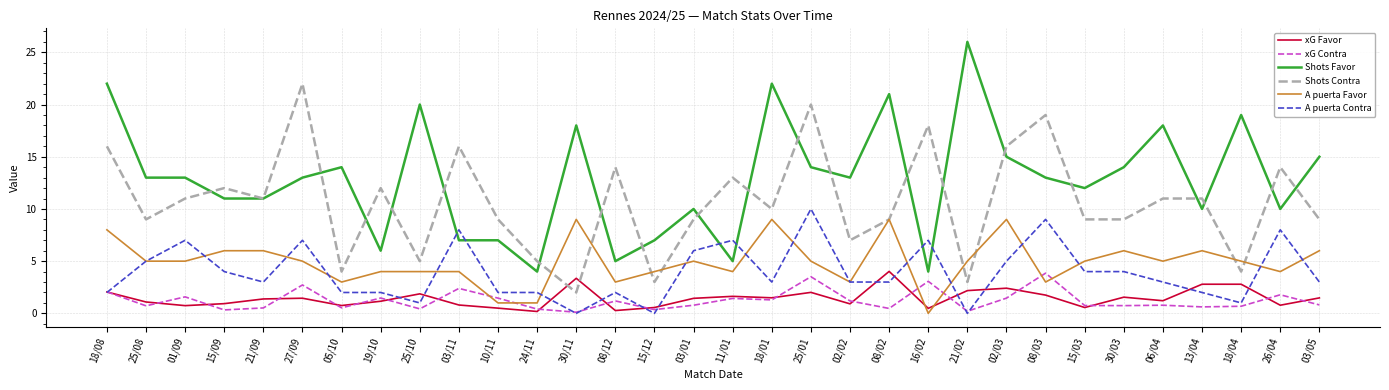

At which category does A puerta Contra reach its first local valley?

21/09